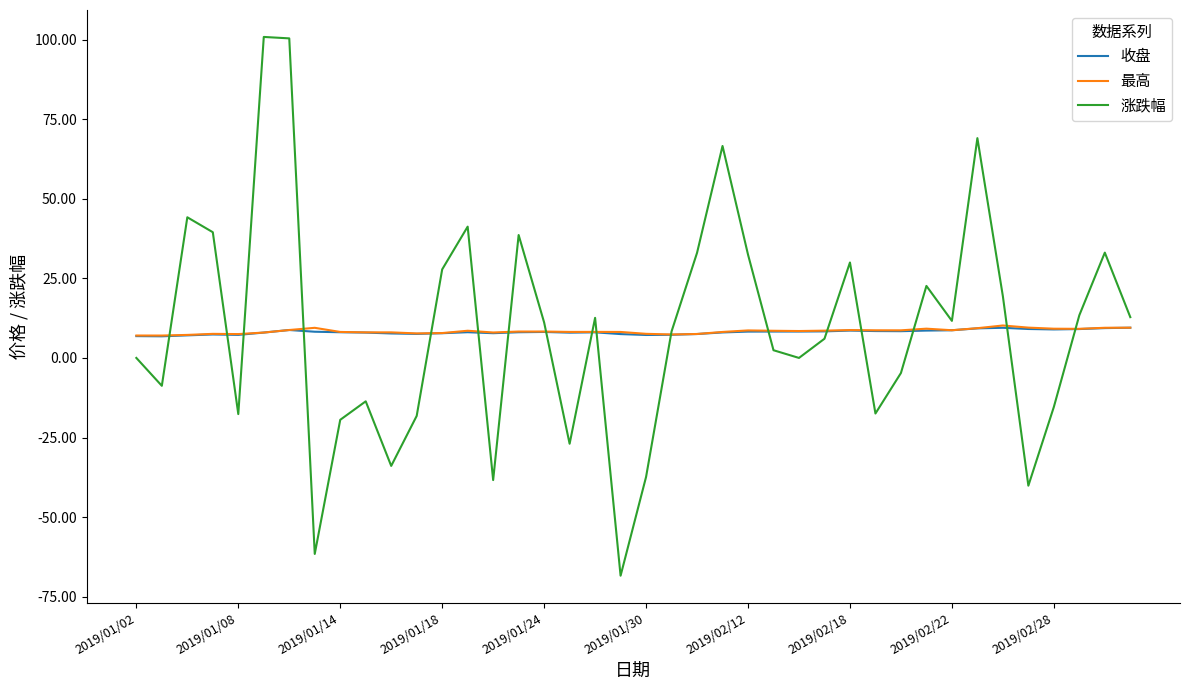

Which series has the widest spread of values?

涨跌幅